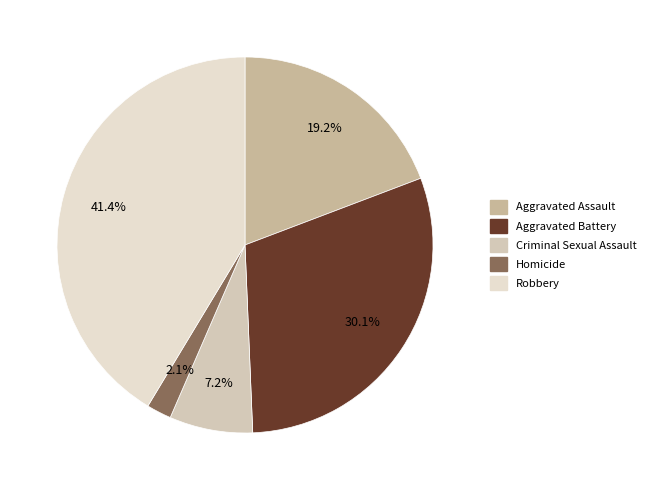

What portion of the pie excludes Robbery?

58.6%